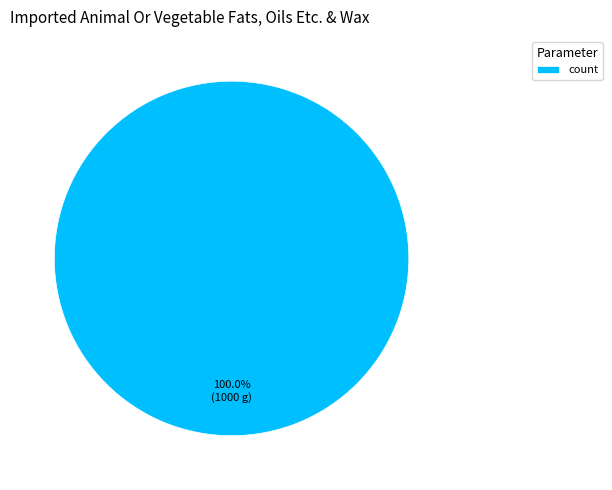

Is it true that count is 89% of the pie?

False